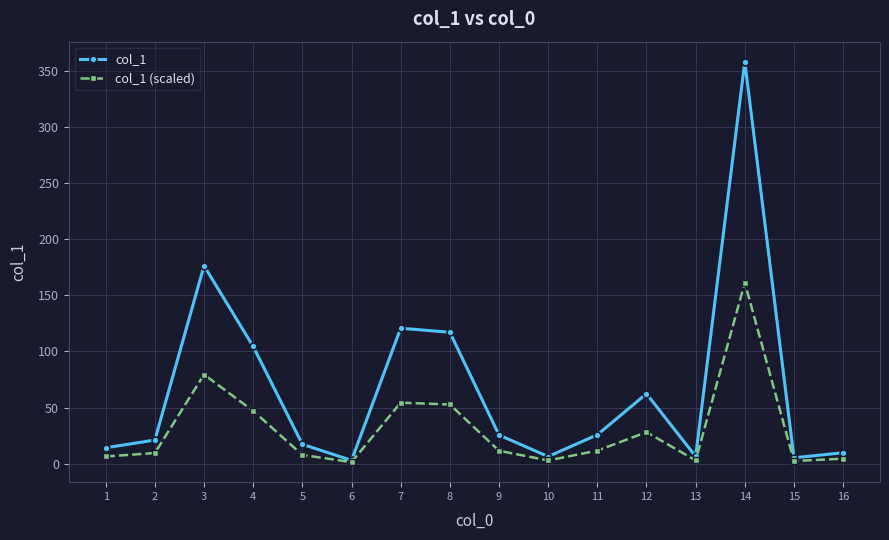

List the series in order of their overall mean, lowest first.

col_1 (scaled), col_1